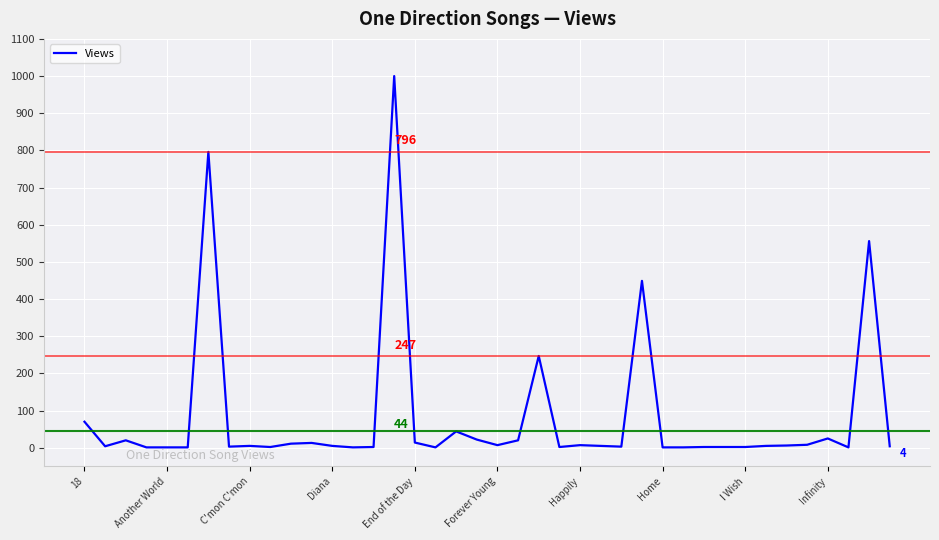

How many series are shown in this chart?

1